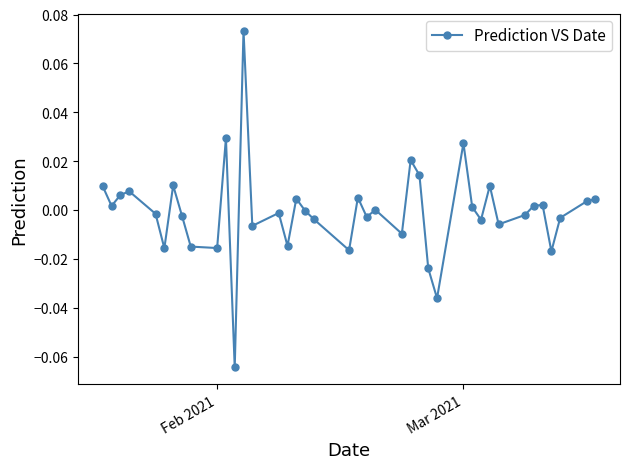

Is this an area chart (filled region under the line)?

No